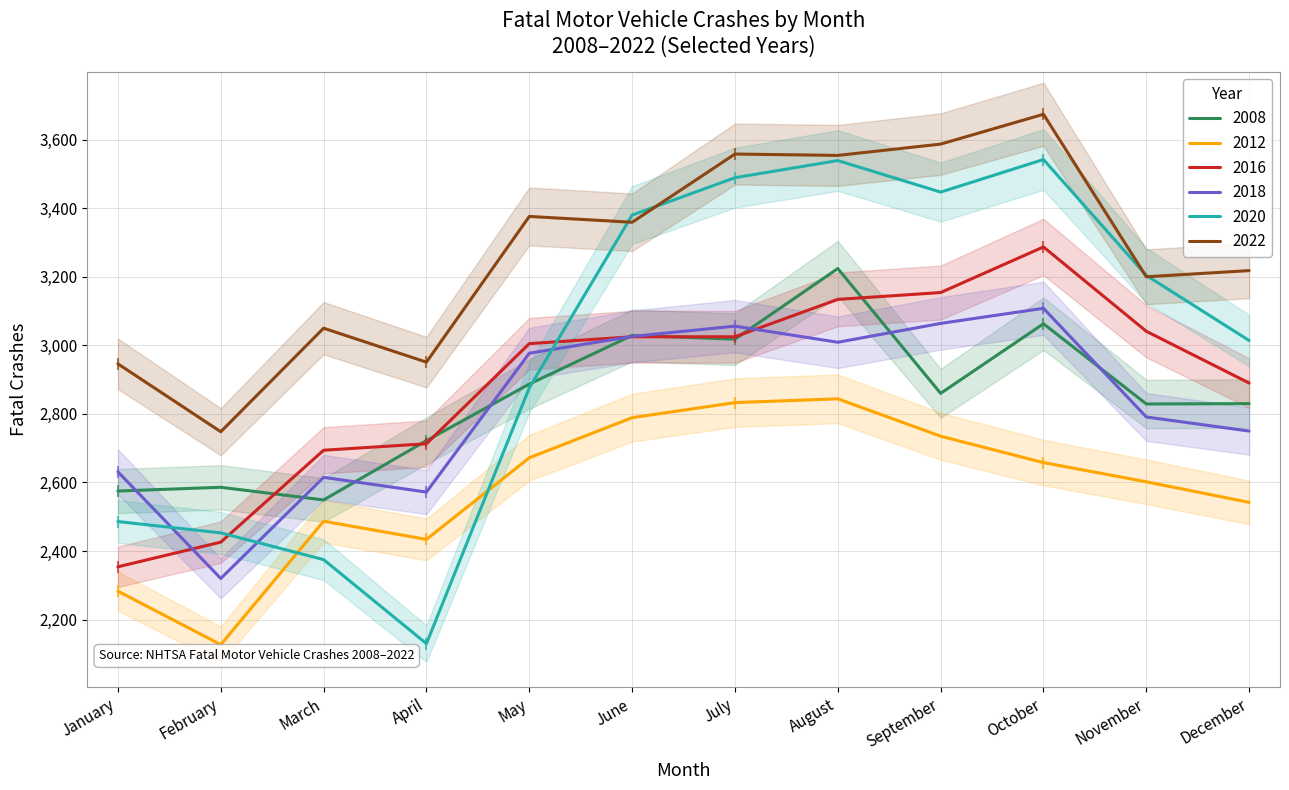

Which series ends up on top after the final intersection of 2022 and 2020?

2022